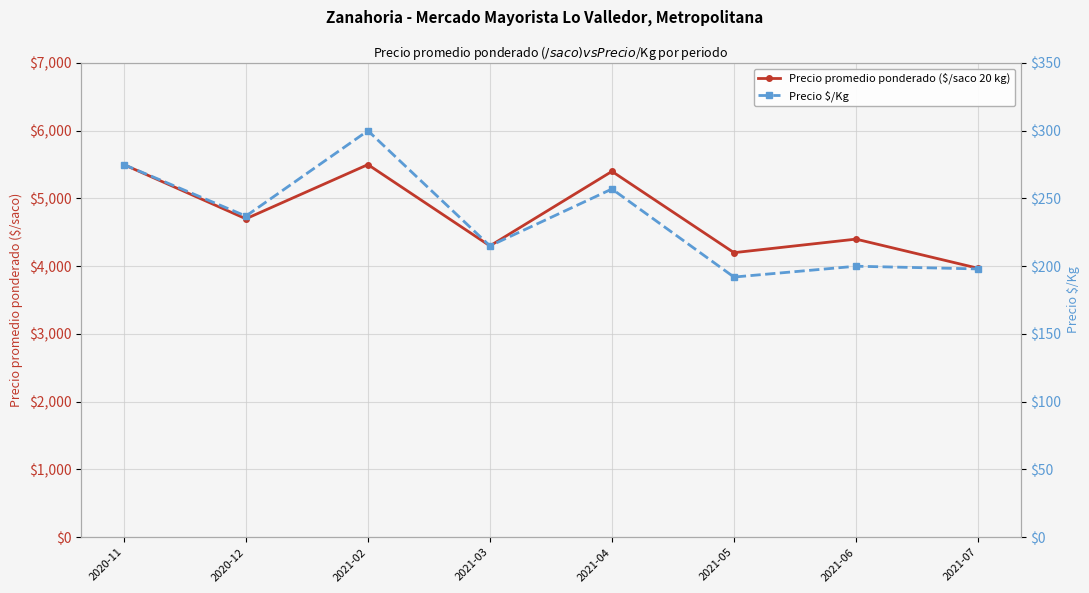

At which label is Precio $/Kg closest to 246?

2020-12